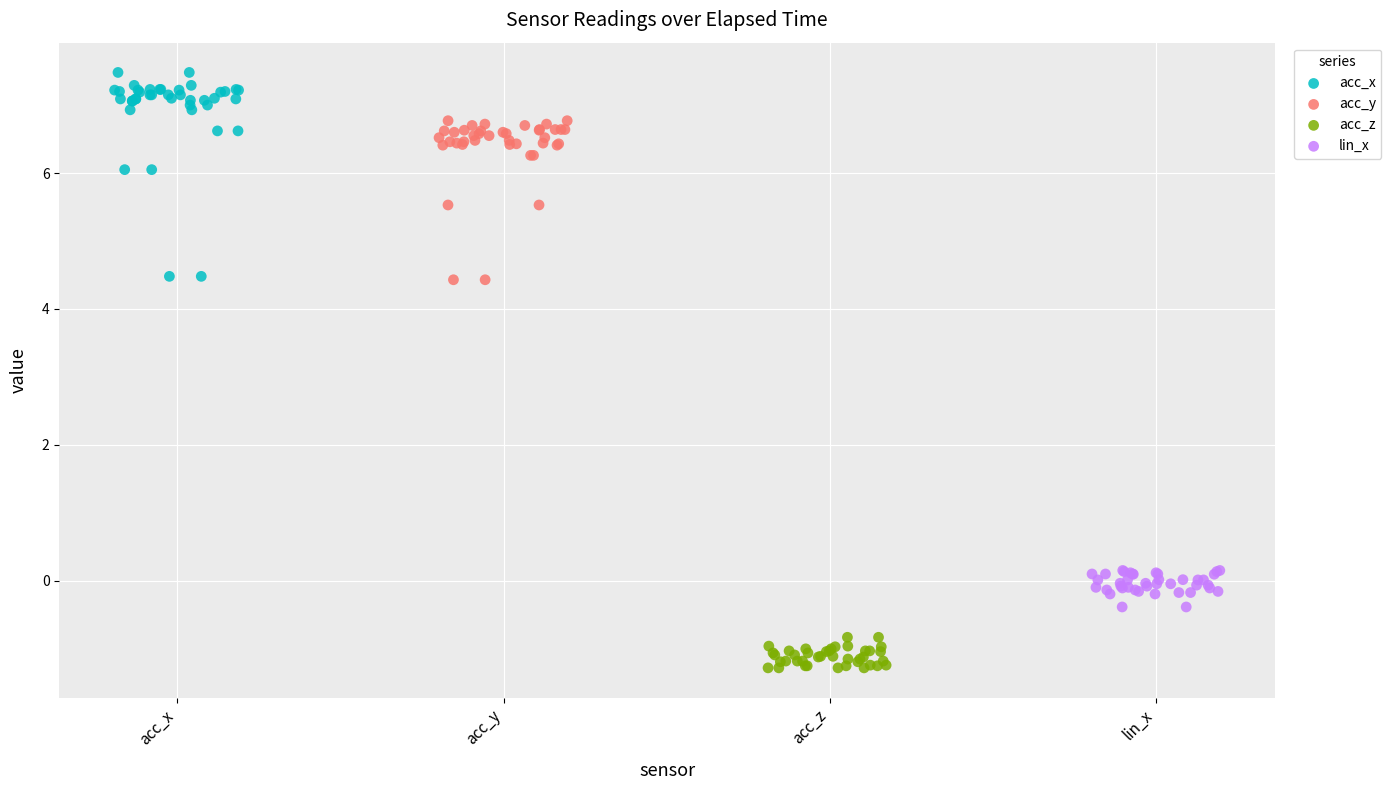

Which series has the largest Y range (max minus min)?

acc_x